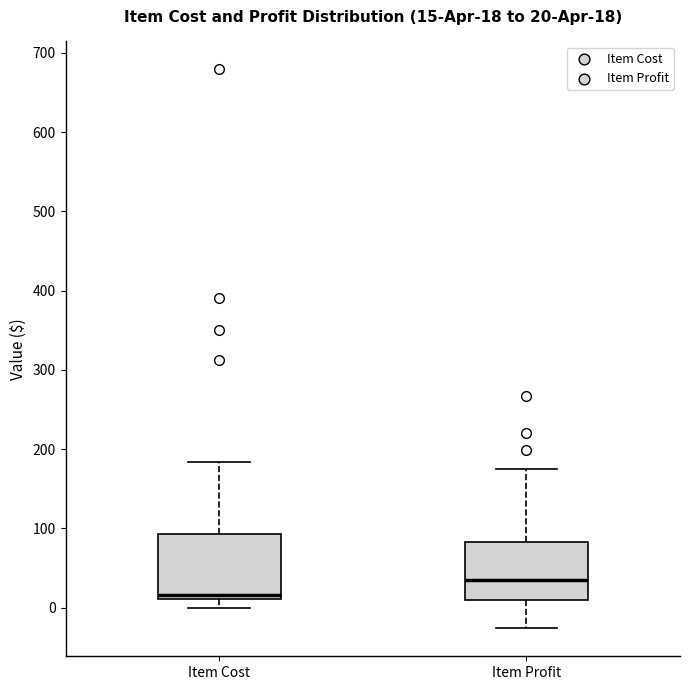

Which box's median line is the lowest?

Item Cost